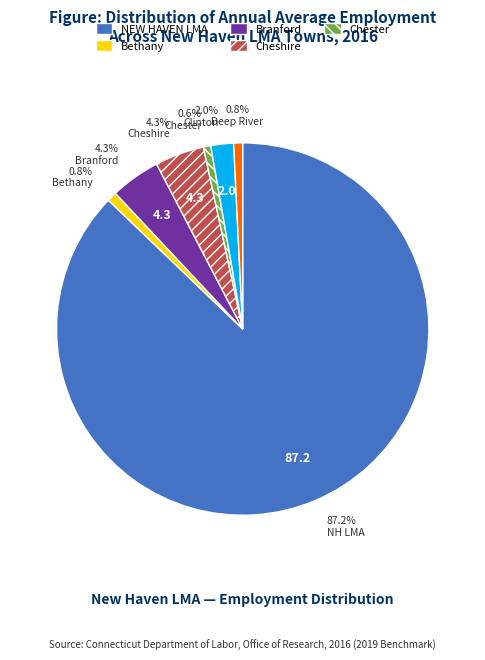

Is there any slice that represents more than half of the pie?

Yes